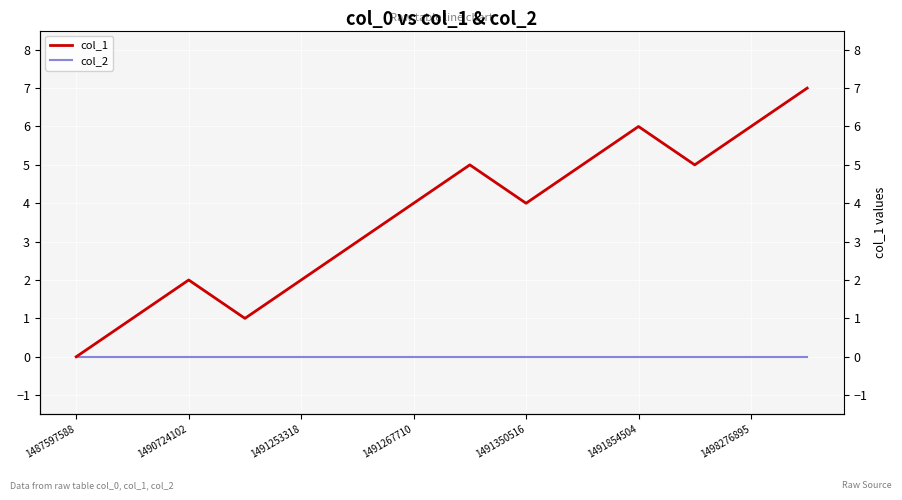

Which series has the largest range (max minus min)?

col_1